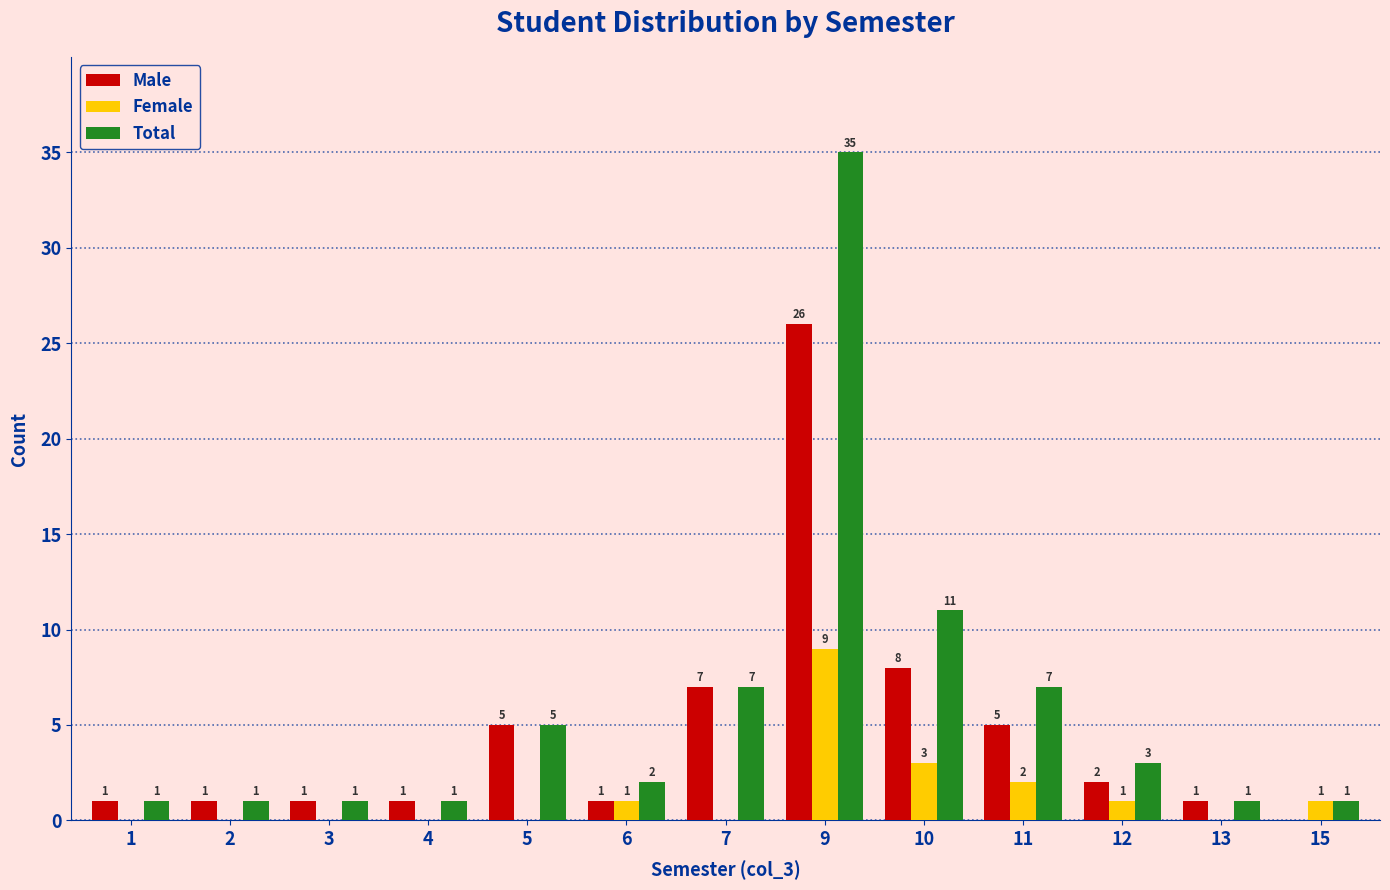

Is the value of Male at 5 greater than the value of Total at 6?

Yes